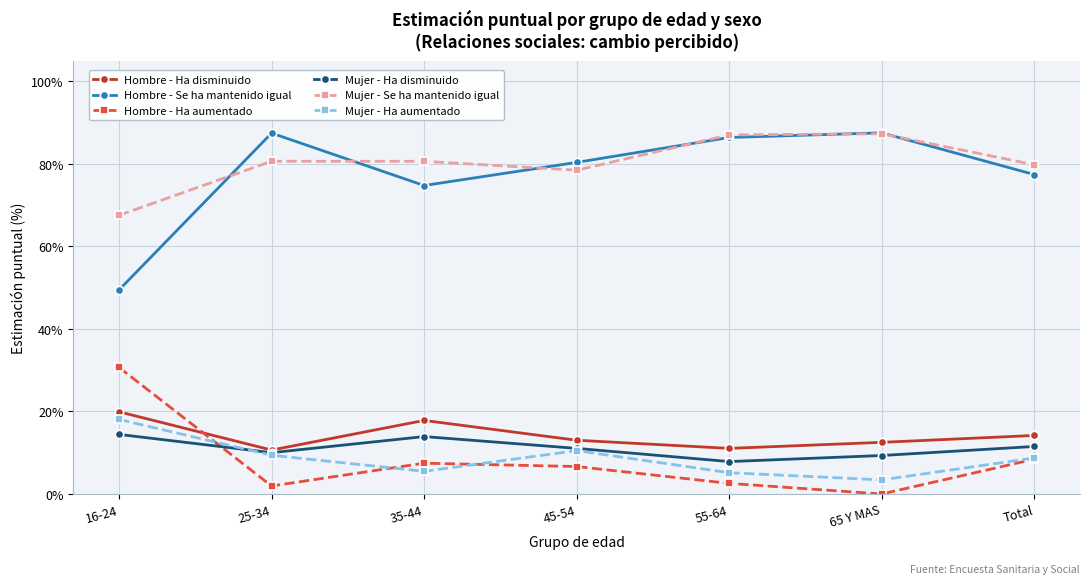

Is it true that Mujer - Se ha mantenido igual equals 1.6 at 65 Y MAS?

False